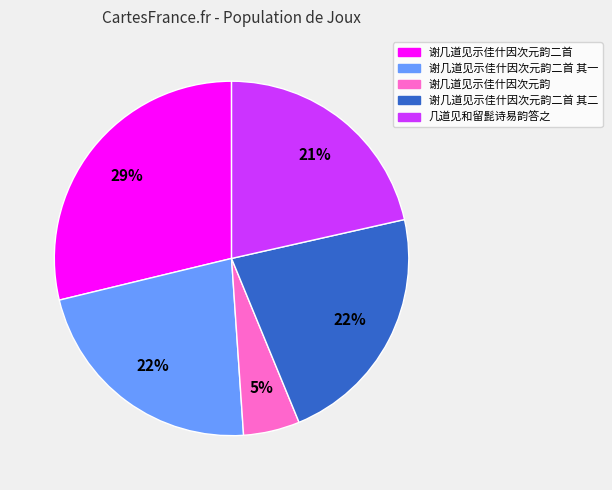

What percentage is the 谢几道见示佳什因次元韵二首 其二 slice, to the nearest percent?

22%